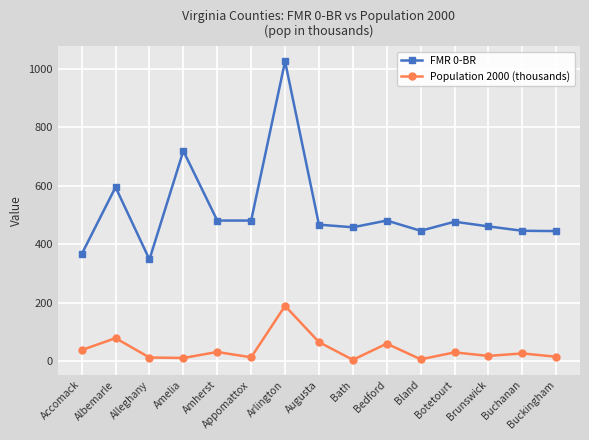

True or false: FMR 0-BR has more than 0 points higher than both neighbors.

True